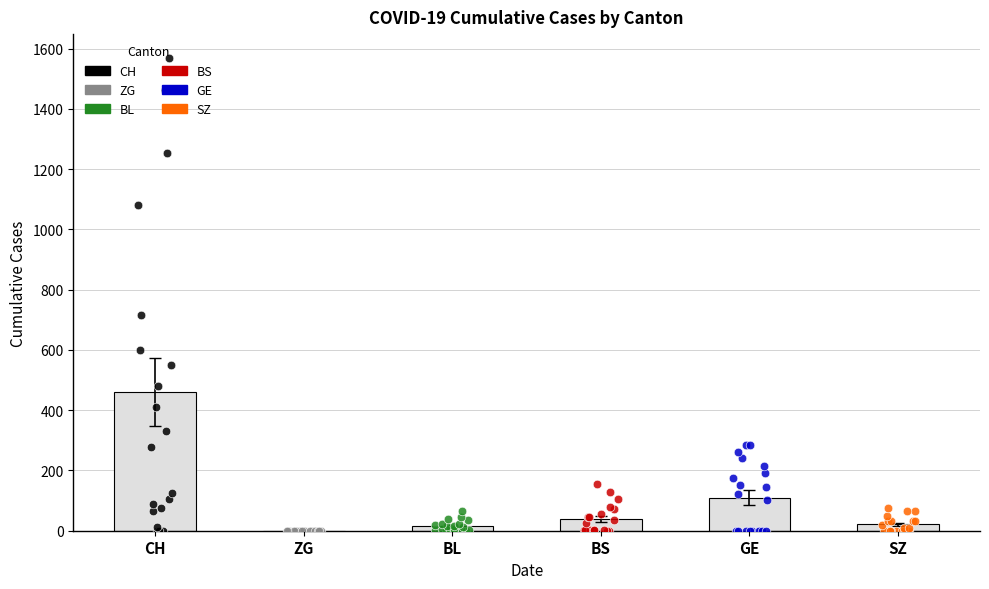

Is the value of CH at 2020-03-12 greater than the value of SZ at 2020-03-27?

Yes